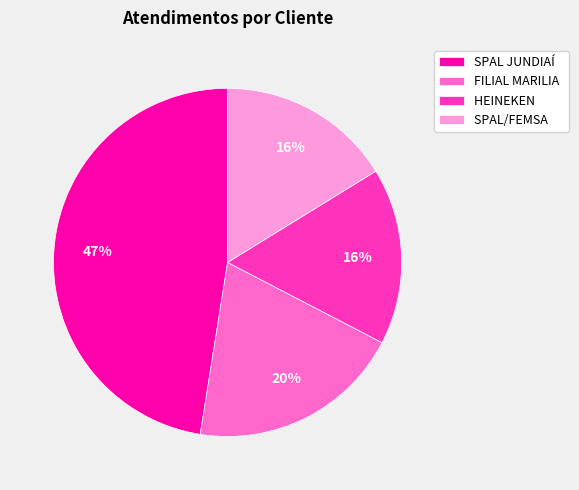

Which slice is the largest?

SPAL JUNDIAÍ